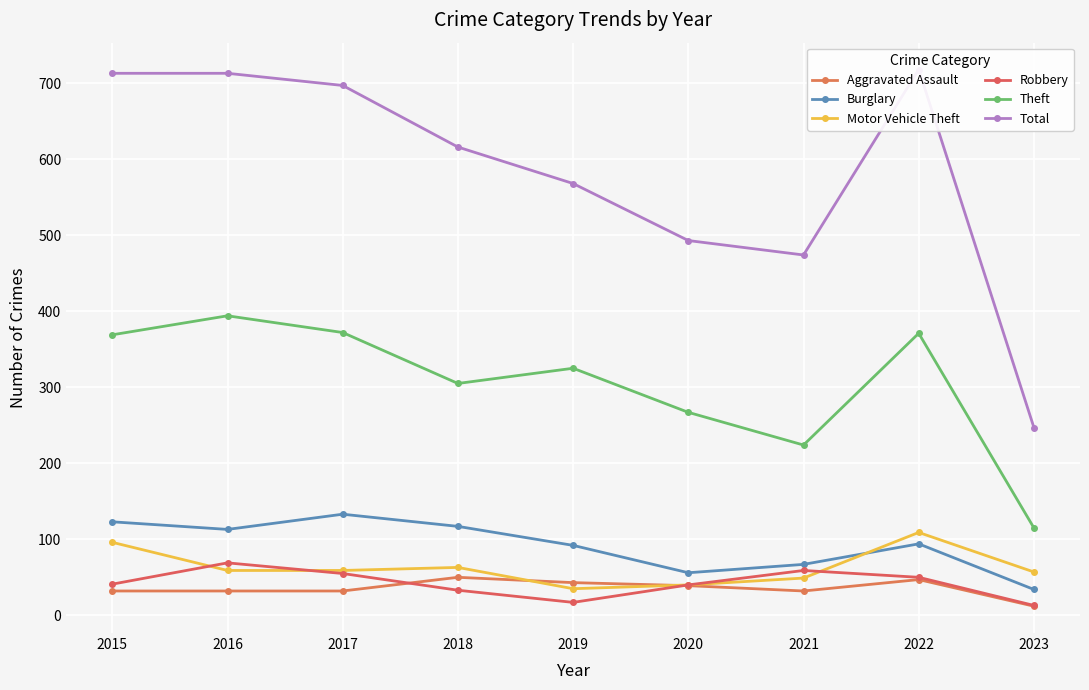

What is the maximum value for Aggravated Assault?

50